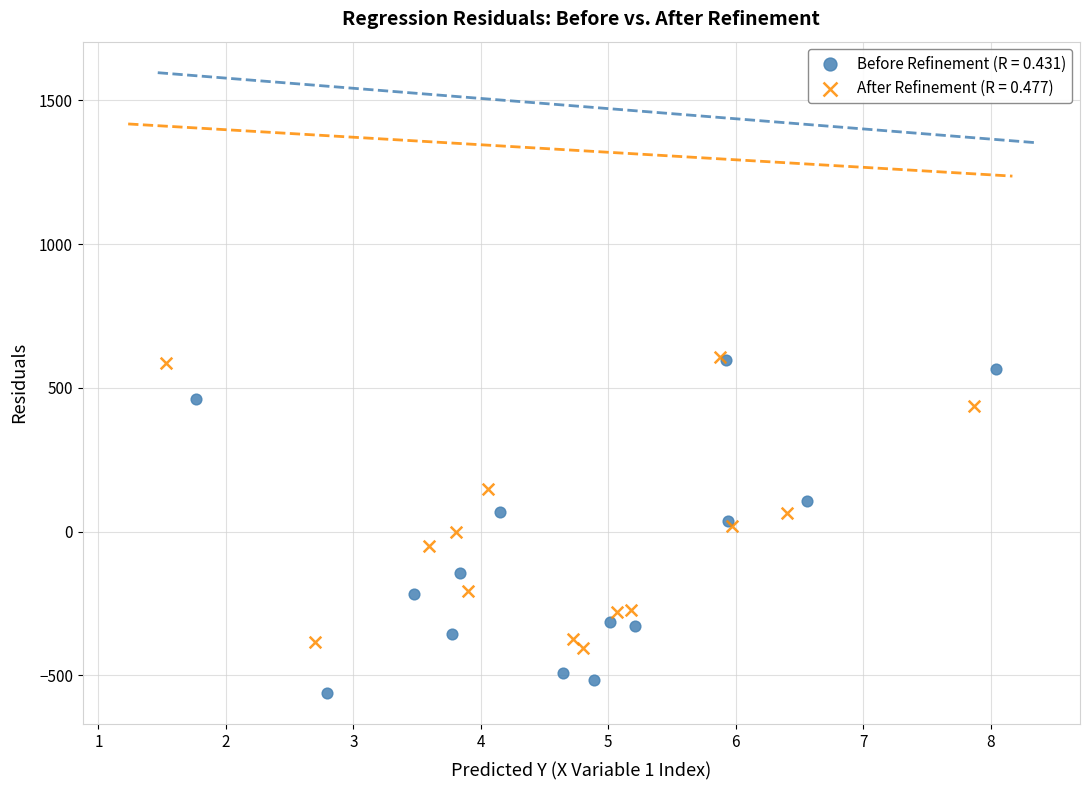

Which series has the widest spread of Y values?

Before Refinement (R = 0.431)